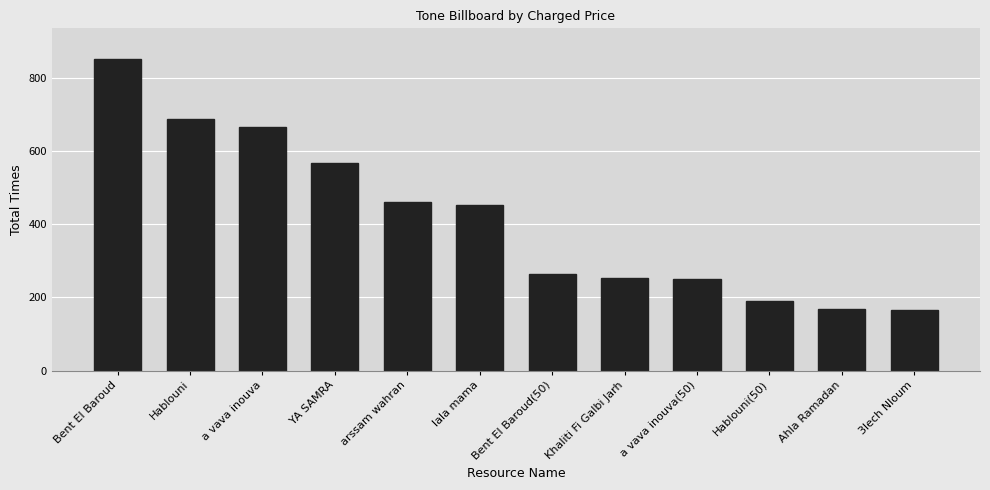

True or false: the data shows 454 at lala mama.

True